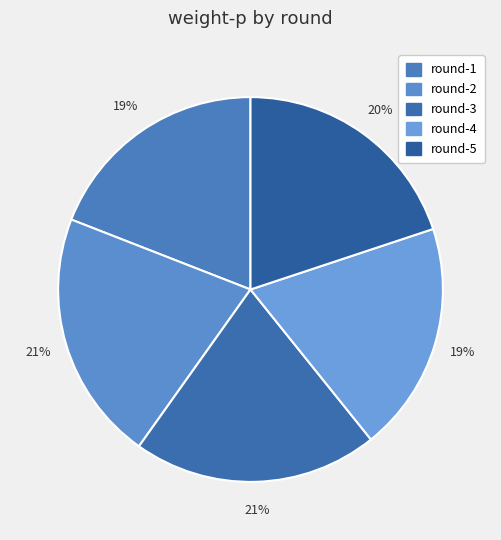

Is there a majority slice in this chart?

No